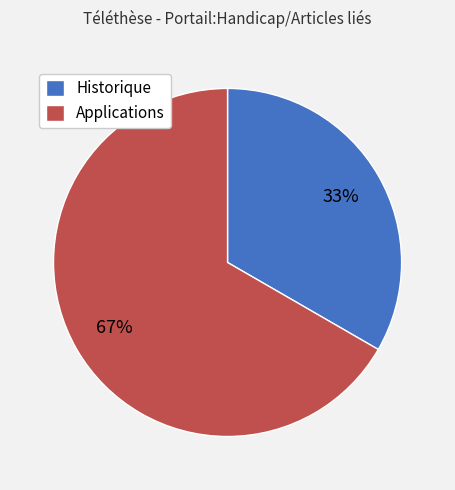

Which category has the smallest portion of the pie?

Historique